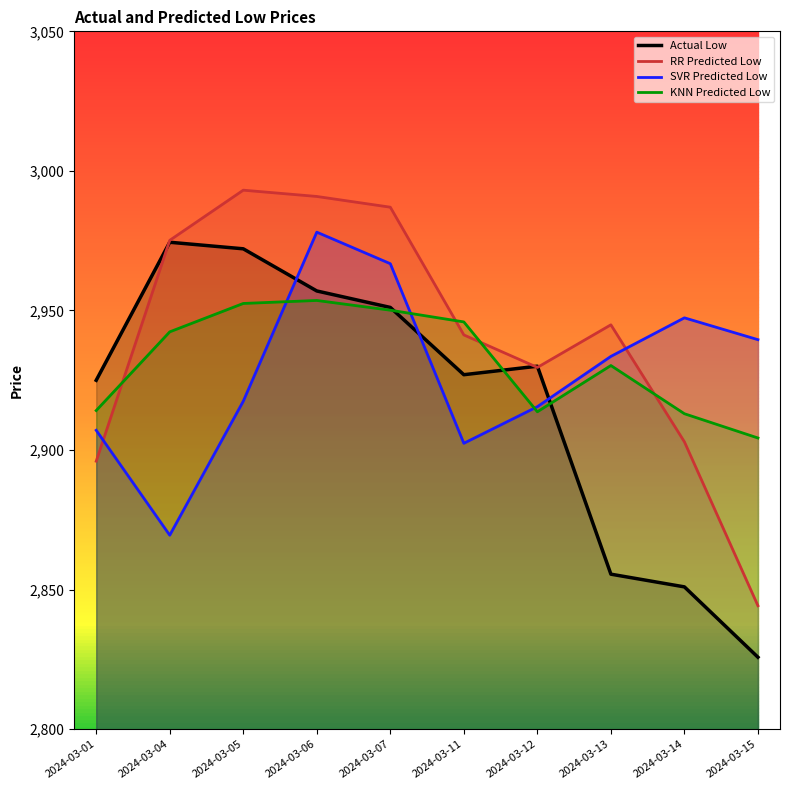

At which category is the sum across all series the highest?

2024-03-06